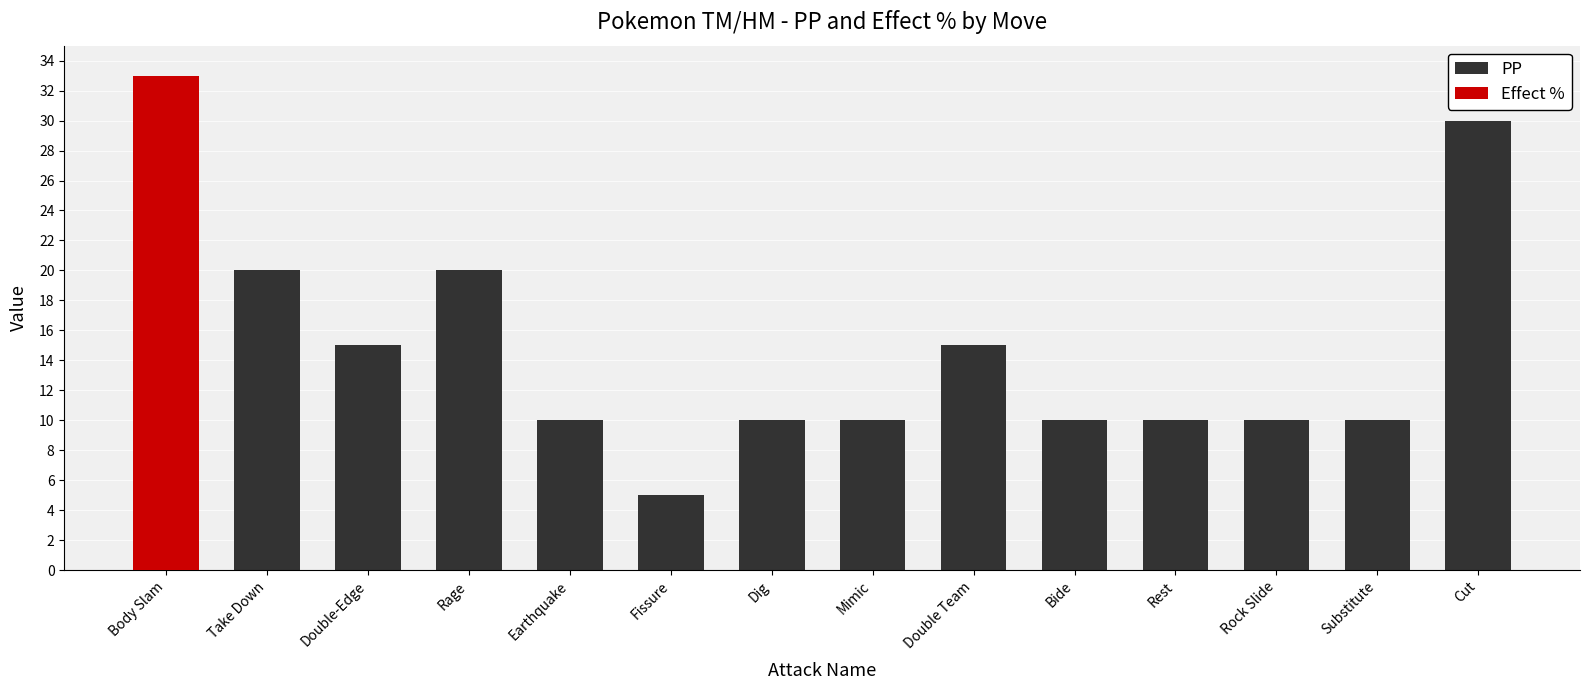

Reading right to left, extract all data points from this chart.

PP: 30	10	10	10	10	15	10	10	5	10	20	15	20	15
Effect %: 0	0	0	0	0	0	0	0	0	0	0	0	0	33